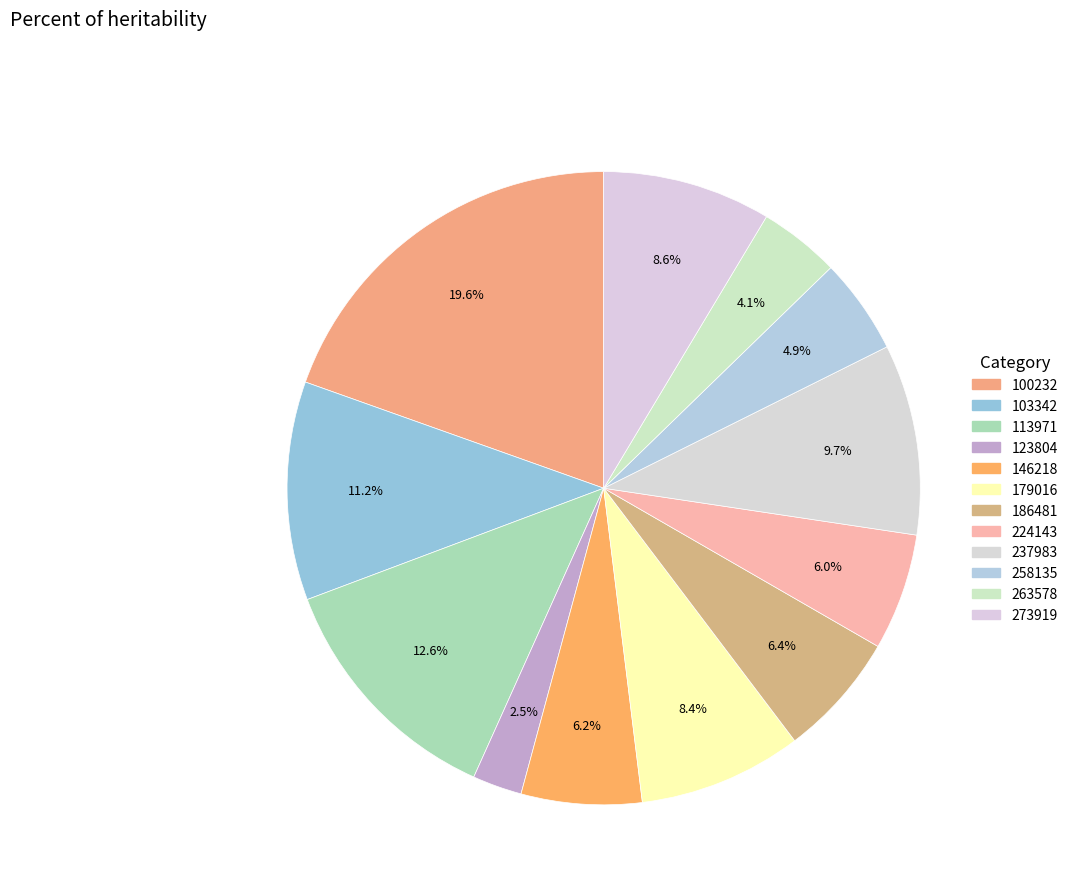

What is the smallest slice in the pie chart?

123804